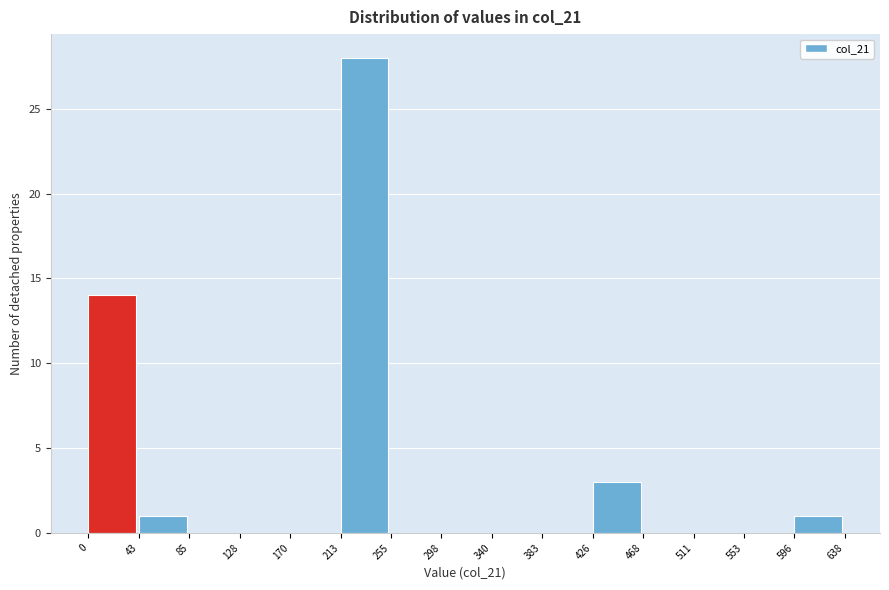

What is the height of the bar covering 43 to 85 on the x-axis? The values are not printed on the chart, so give them approximately, as read against the axis.

1